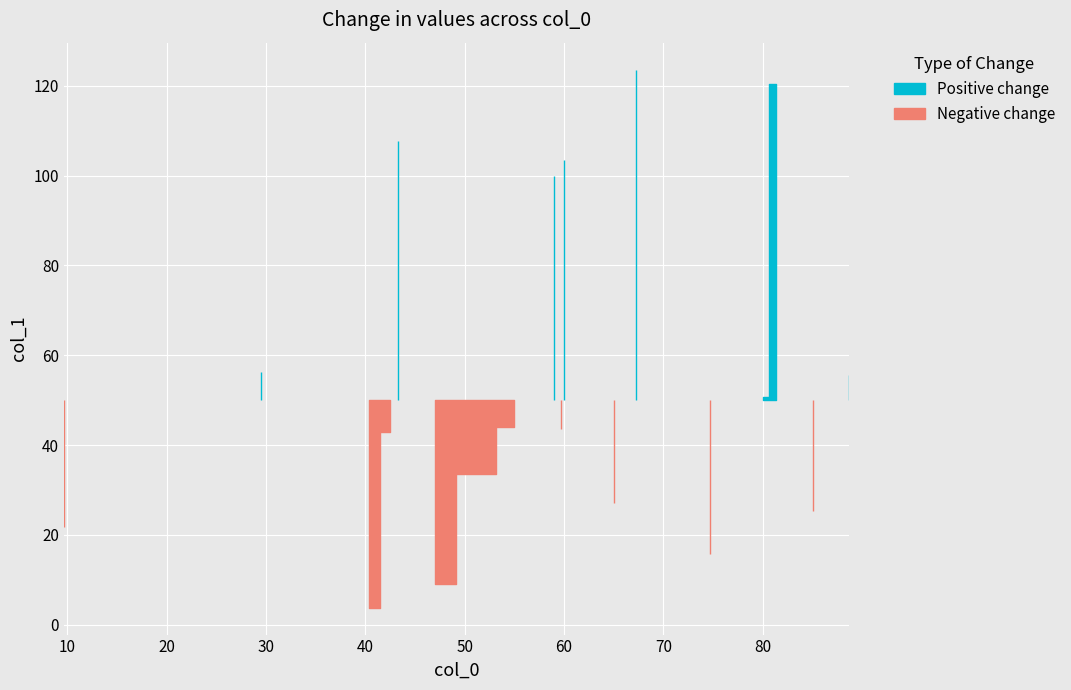

What is the minimum value shown in the chart?

3.8